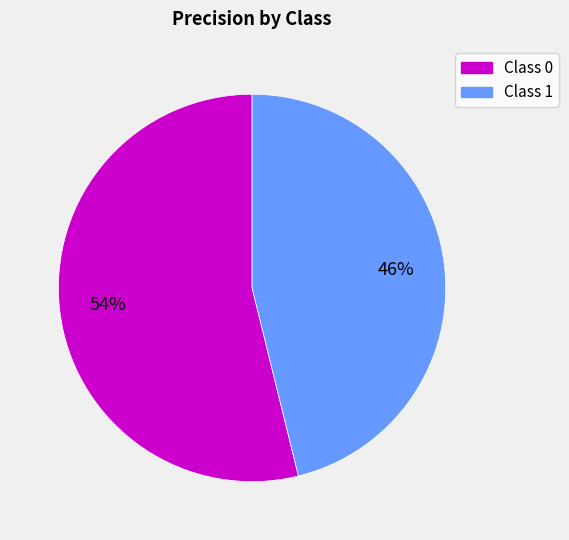

To the nearest percent, what is the average slice percentage?

50%